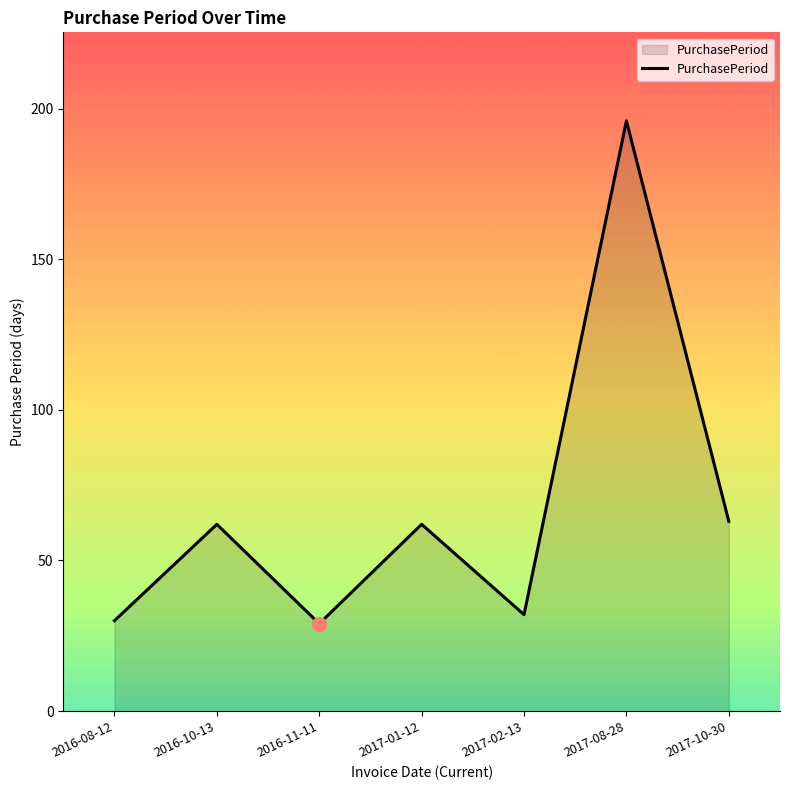

How many values are below 62?

3